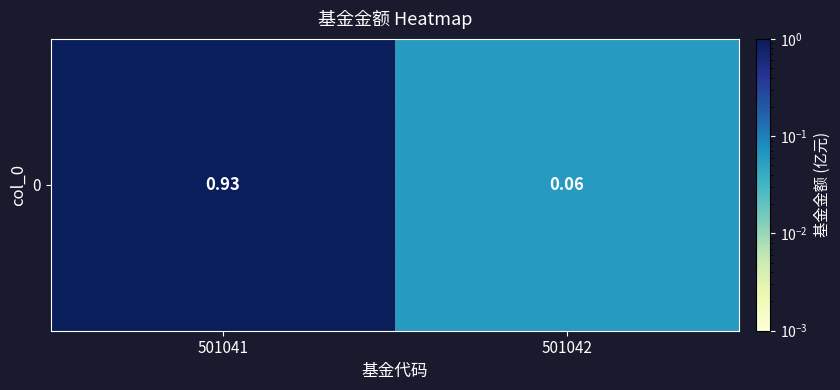

What is the sum of the values at 501042 and 501041?

1.0